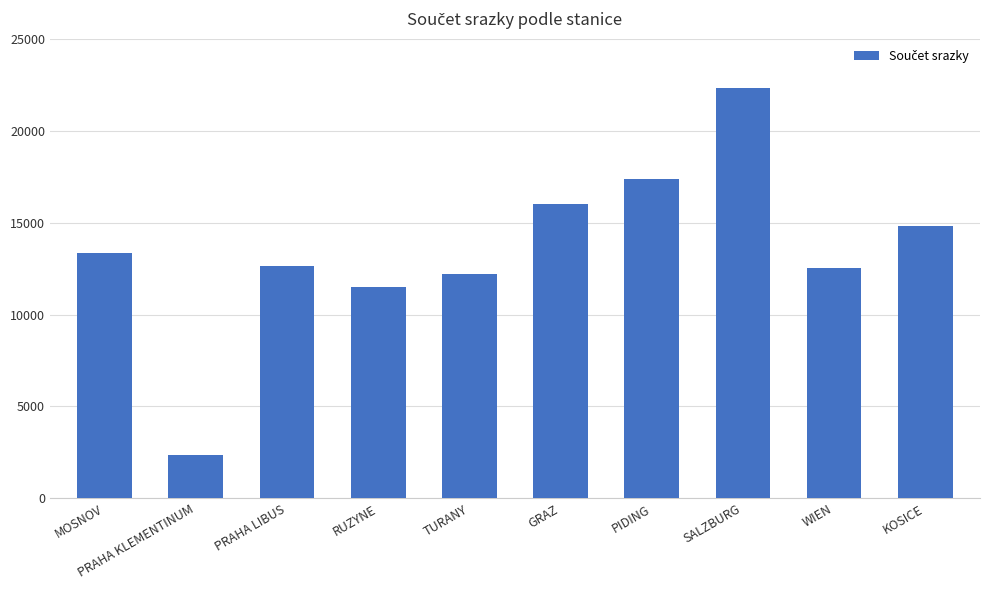

Read the value at MOSNOV.

13322.0